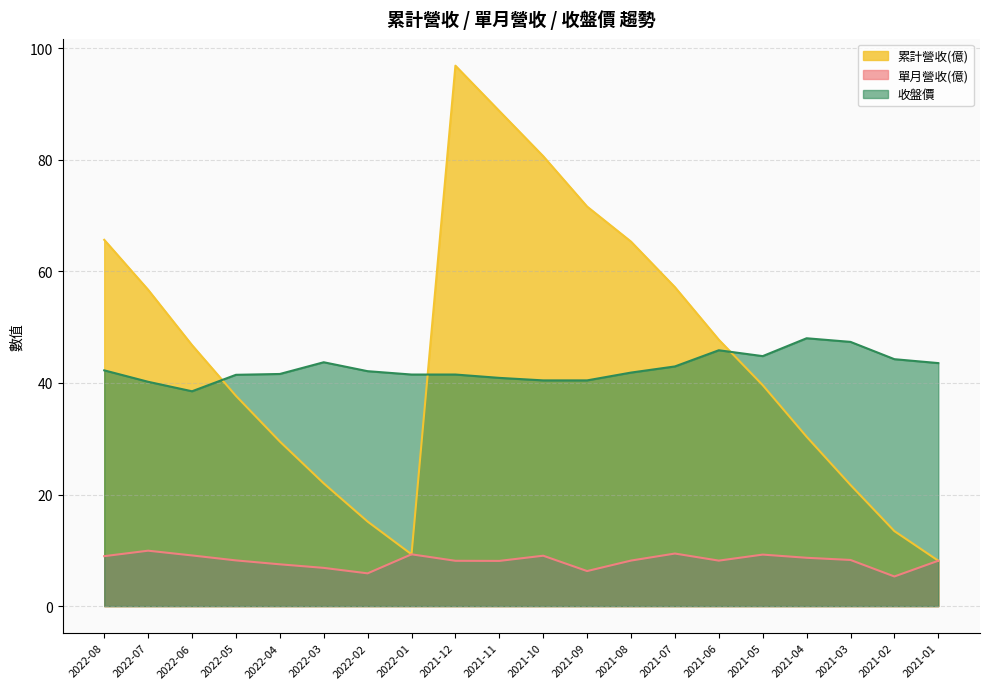

Reading right to left, transcribe all the data shown in this chart.

累計營收(億): 2021-01=8.1	2021-02=13.4	2021-03=21.7	2021-04=30.4	2021-05=39.6	2021-06=47.7	2021-07=57.2	2021-08=65.3	2021-09=71.6	2021-10=80.6	2021-11=88.7	2021-12=96.8	2022-01=9.3	2022-02=15.2	2022-03=22.0	2022-04=29.5	2022-05=37.7	2022-06=46.8	2022-07=56.7	2022-08=65.6
單月營收(億): 2021-01=8.1	2021-02=5.3	2021-03=8.3	2021-04=8.7	2021-05=9.2	2021-06=8.2	2021-07=9.4	2021-08=8.2	2021-09=6.3	2021-10=9.0	2021-11=8.1	2021-12=8.1	2022-01=9.3	2022-02=5.9	2022-03=6.8	2022-04=7.5	2022-05=8.2	2022-06=9.1	2022-07=9.9	2022-08=8.9
收盤價: 2021-01=43.5	2021-02=44.2	2021-03=47.4	2021-04=48.0	2021-05=44.8	2021-06=45.9	2021-07=43.0	2021-08=41.9	2021-09=40.5	2021-10=40.5	2021-11=40.9	2021-12=41.5	2022-01=41.5	2022-02=42.1	2022-03=43.7	2022-04=41.6	2022-05=41.5	2022-06=38.5	2022-07=40.2	2022-08=42.2